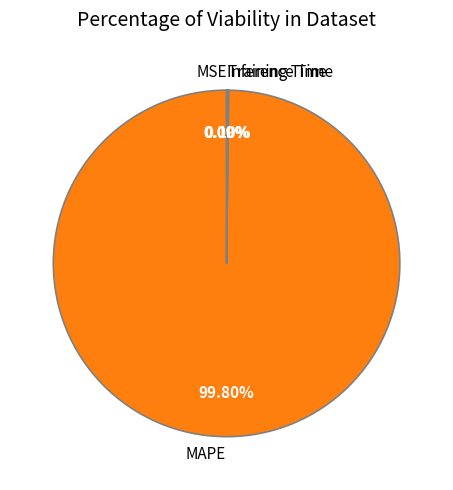

Which category has the biggest portion of the pie?

MAPE